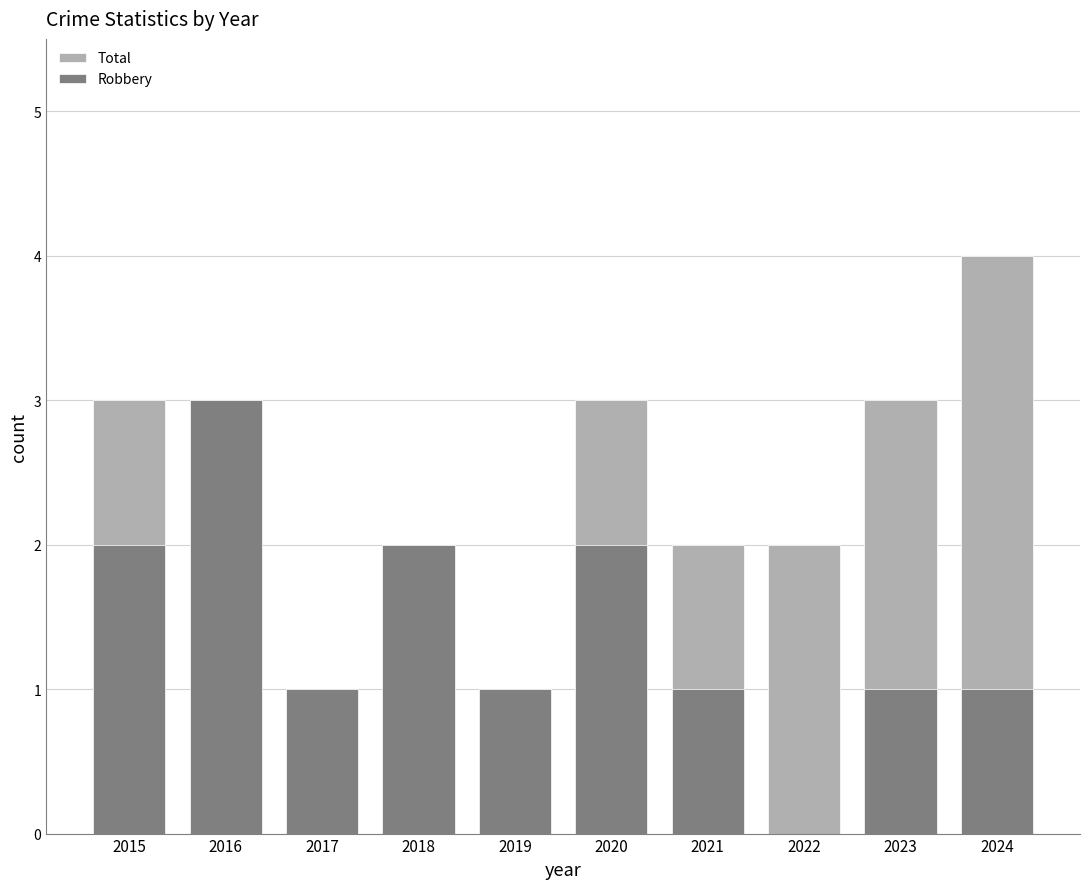

Reading left to right, transcribe all the data shown in this chart.

Total: 3	3	1	2	1	3	2	2	3	4
Robbery: 2	3	1	2	1	2	1	0	1	1